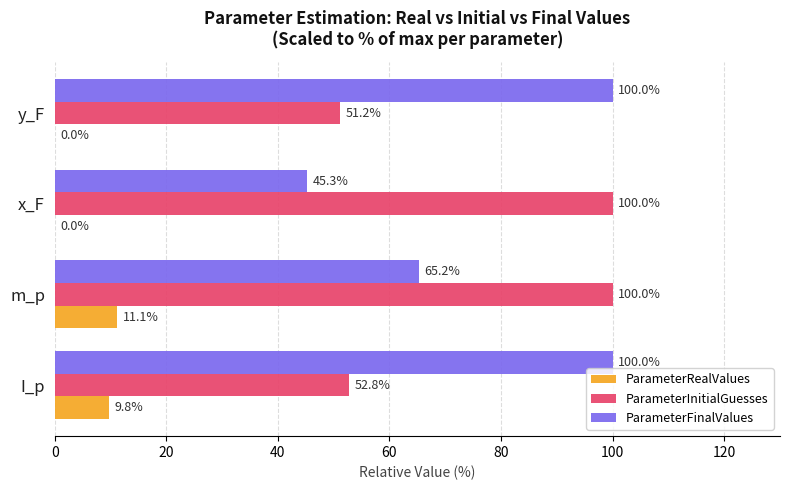

At which label is ParameterFinalValues closest to 72?

m_p